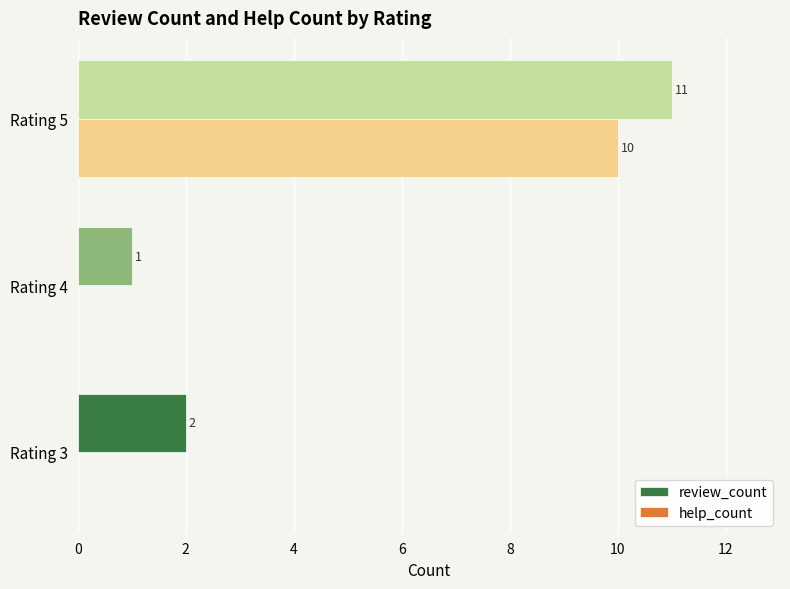

Between Rating 3 and Rating 4, which series saw the biggest shift?

review_count